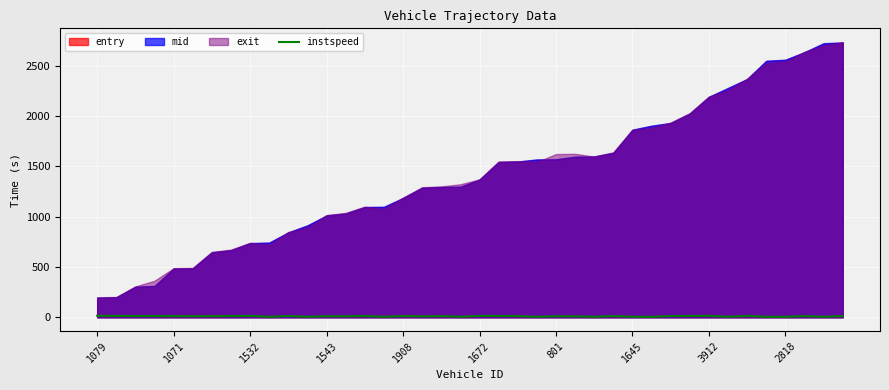

True or false: the data shows 6.6 at 35.

False